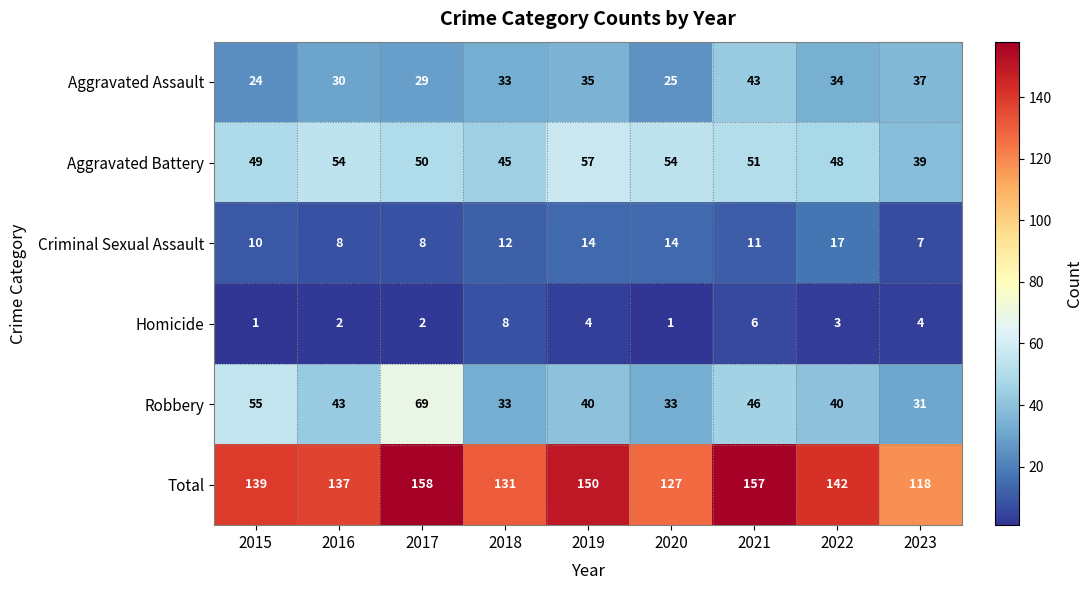

What is the difference between the maximum and minimum values in the Total series?

40